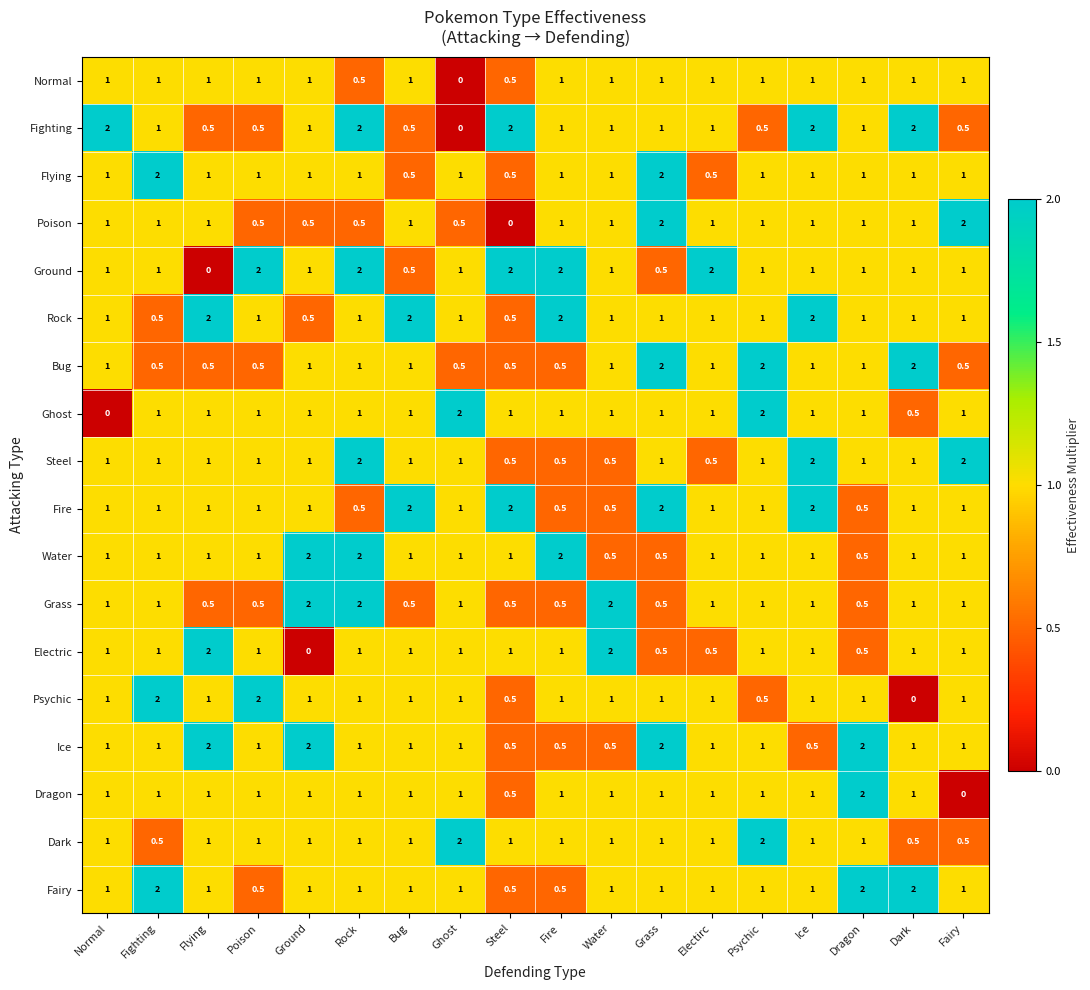

How many Fighting values are between 0 and 2?

18